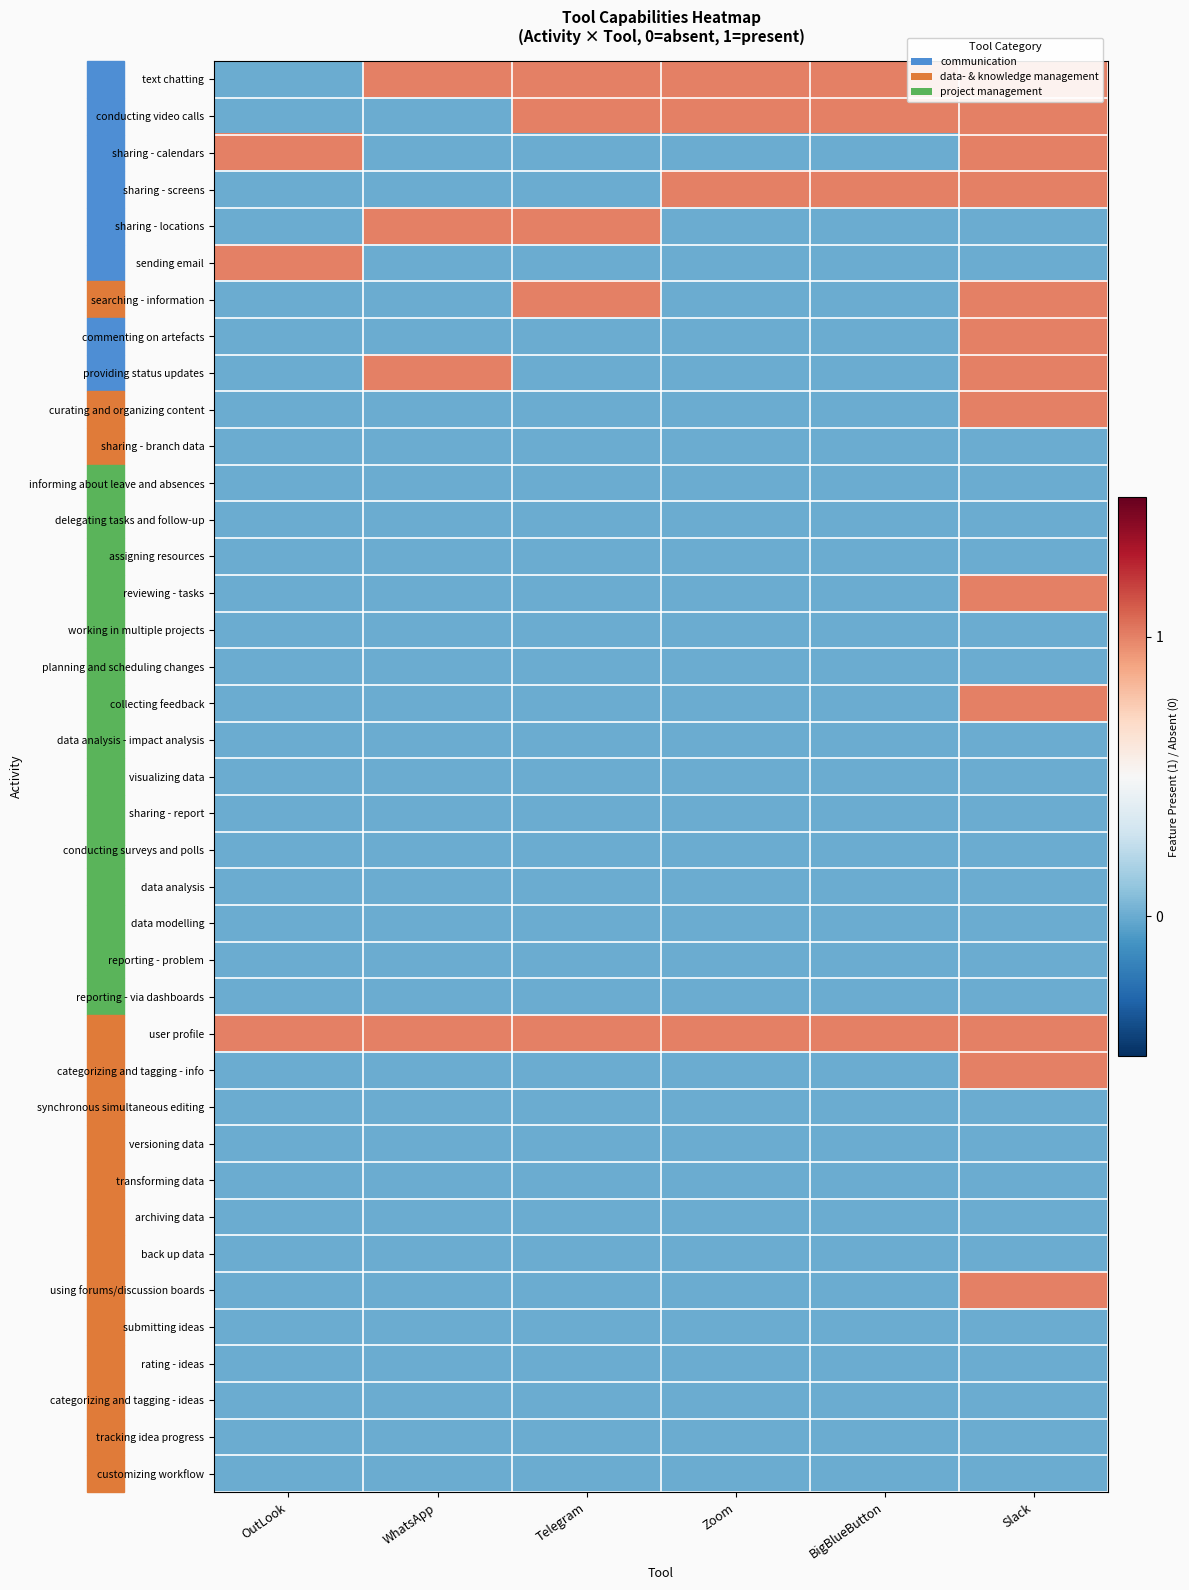

List the series in order of their peak value, highest first.

text chatting, conducting video calls, sharing - calendars, sharing - screens, sharing - locations, sending email, searching - information, commenting on artefacts, providing status updates, curating and organizing content, reviewing - tasks, collecting feedback, user profile, categorizing and tagging - info, using forums/discussion boards, sharing - branch data, informing about leave and absences, delegating tasks and follow-up, assigning resources, working in multiple projects, planning and scheduling changes, data analysis - impact analysis, visualizing data, sharing - report, conducting surveys and polls, data analysis, data modelling, reporting - problem, reporting - via dashboards, synchronous simultaneous editing, versioning data, transforming data, archiving data, back up data, submitting ideas, rating - ideas, categorizing and tagging - ideas, tracking idea progress, customizing workflow